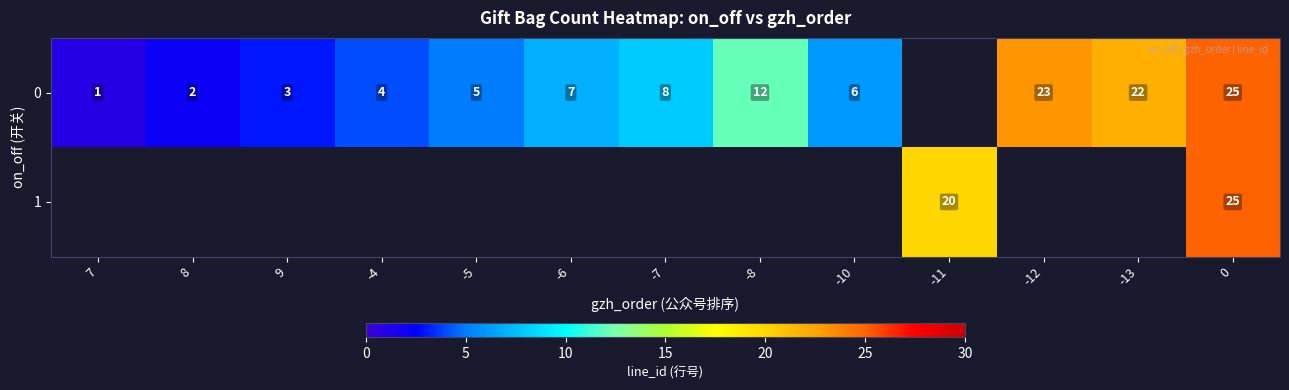

How many categories are shown in the chart?

13